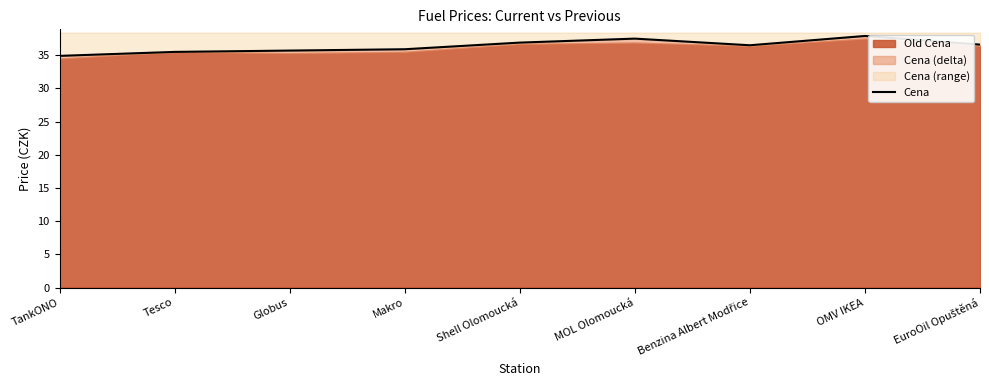

List the labels in order of value, smallest first.

TankONO, Tesco, Globus, Makro, Benzina Albert Modřice, EuroOil Opuštěná, Shell Olomoucká, MOL Olomoucká, OMV IKEA